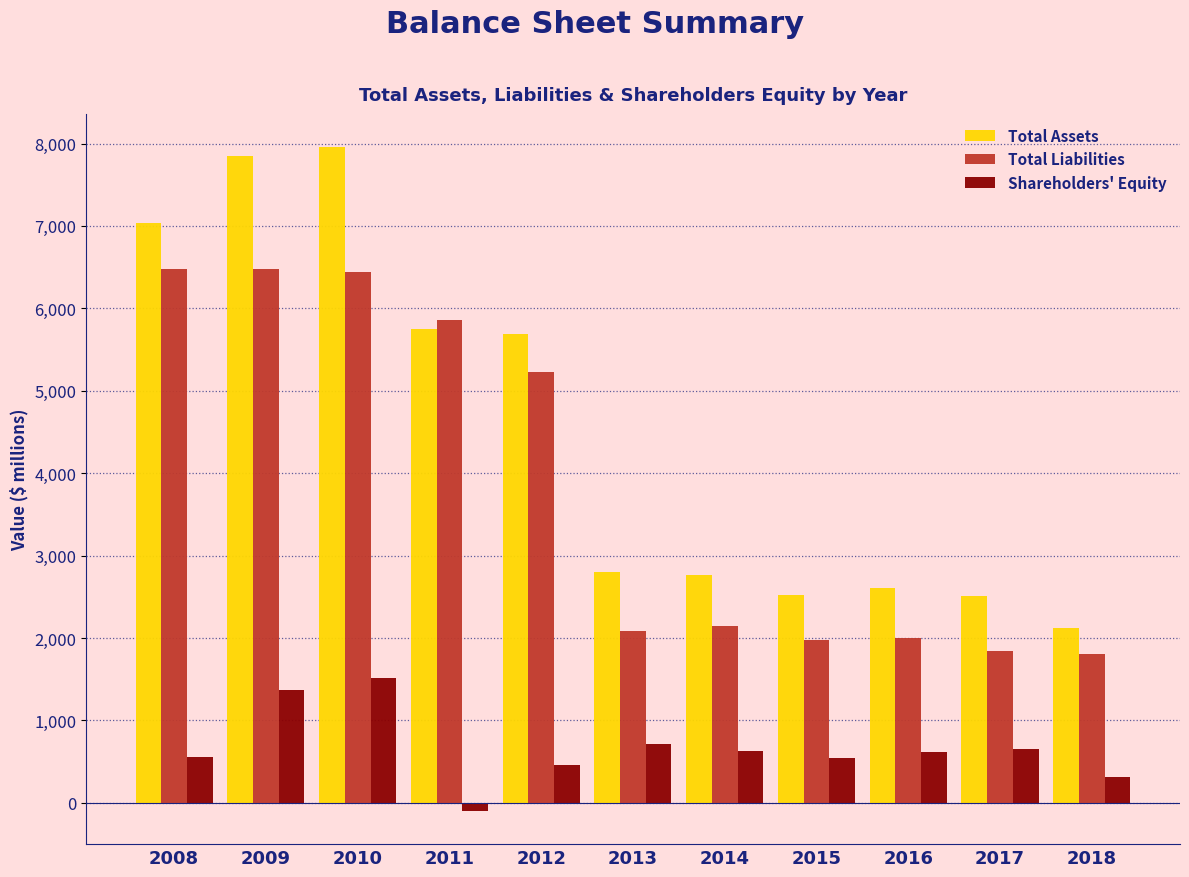

At which label is Total Liabilities closest to 4143?

2012